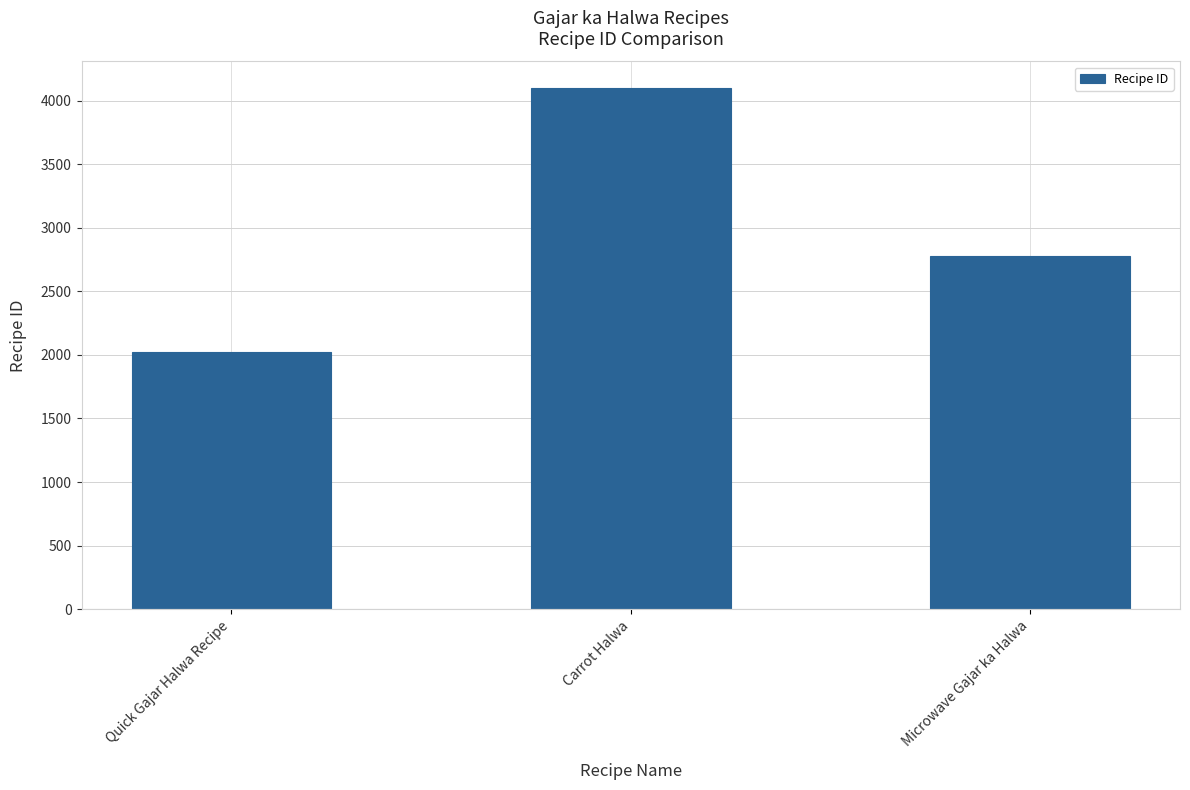

Which category has the lowest value across all series?

Quick Gajar Halwa Recipe